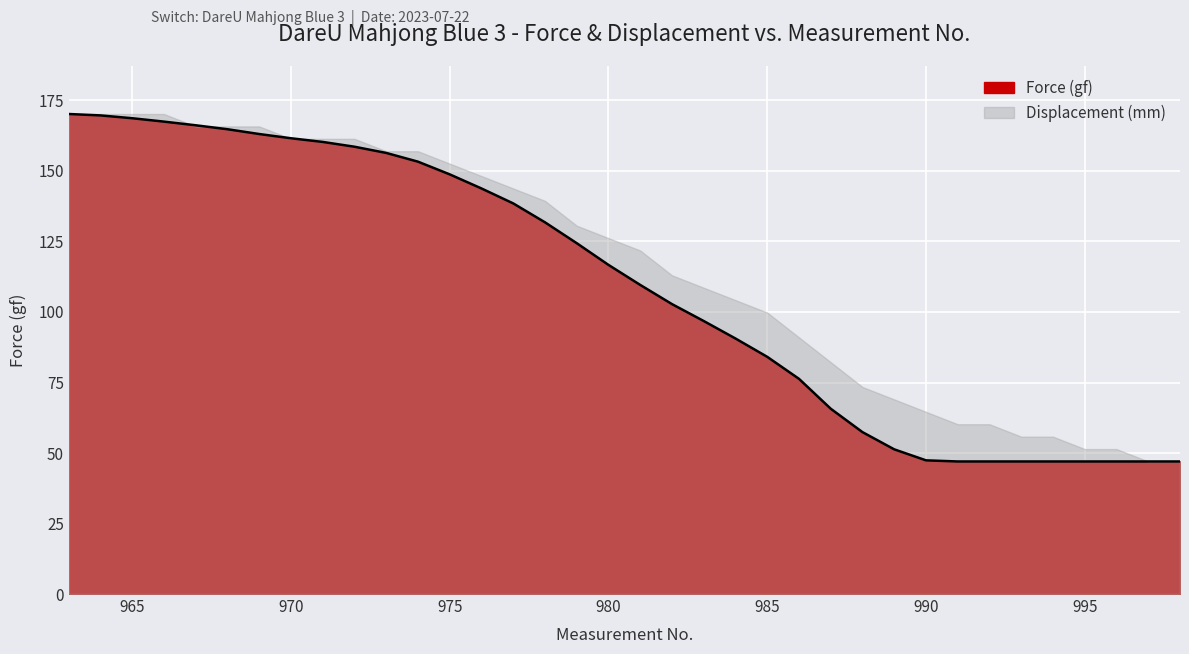

Reading right to left, transcribe all the data shown in this chart.

998=47.0	997=47.0	996=47.0	995=47.0	994=47.0	993=47.0	992=47.0	991=47.0	990=47.4	989=51.3	988=57.4	987=65.7	986=76.3	985=84.1	984=90.6	983=96.8	982=102.8	981=109.6	980=116.7	979=124.4	978=131.8	977=138.5	976=143.8	975=148.8	974=153.3	973=156.4	972=158.6	971=160.3	970=161.6	969=163.1	968=164.8	967=166.2	966=167.5	965=168.7	964=169.7	963=170.2